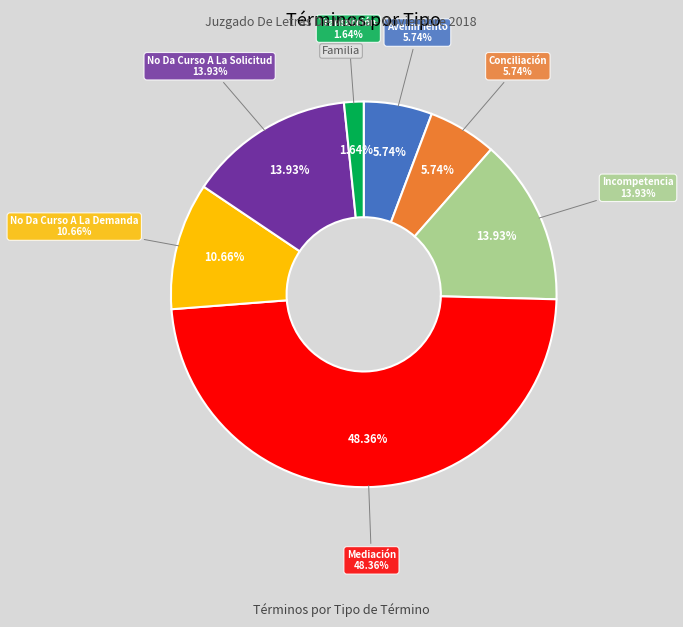

Combined, do Mediación and No Da Curso A La Demanda account for over 50%?

Yes